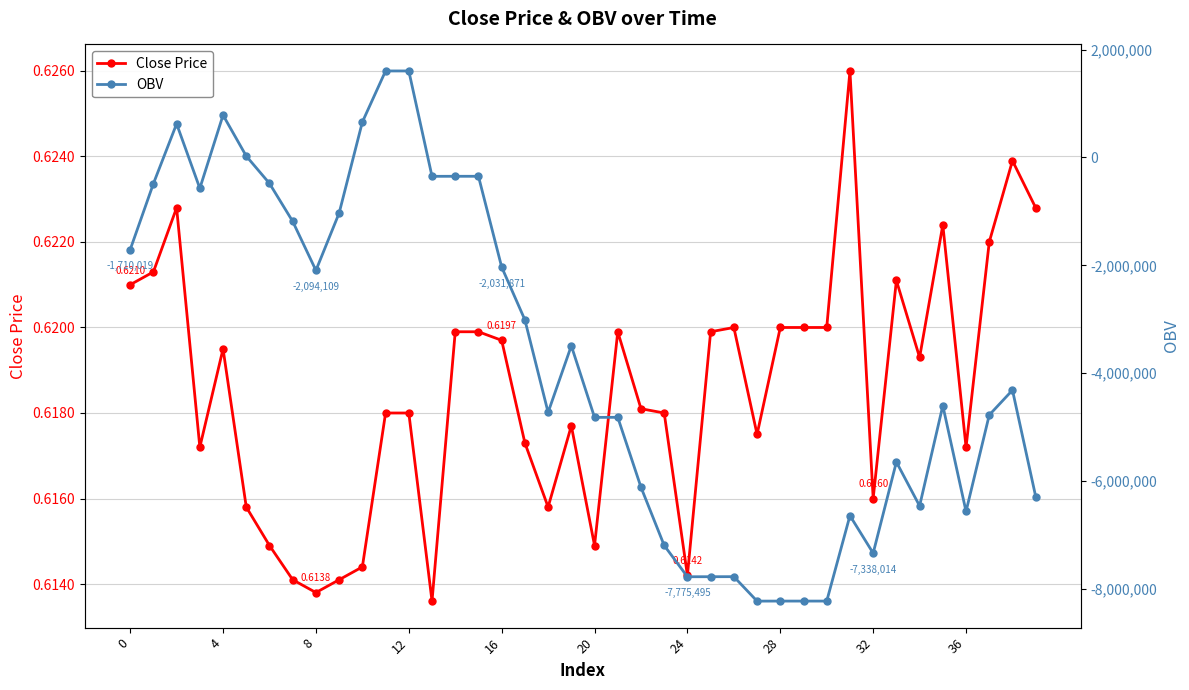

True or false: Close Price has more than 1 interior local peaks.

True